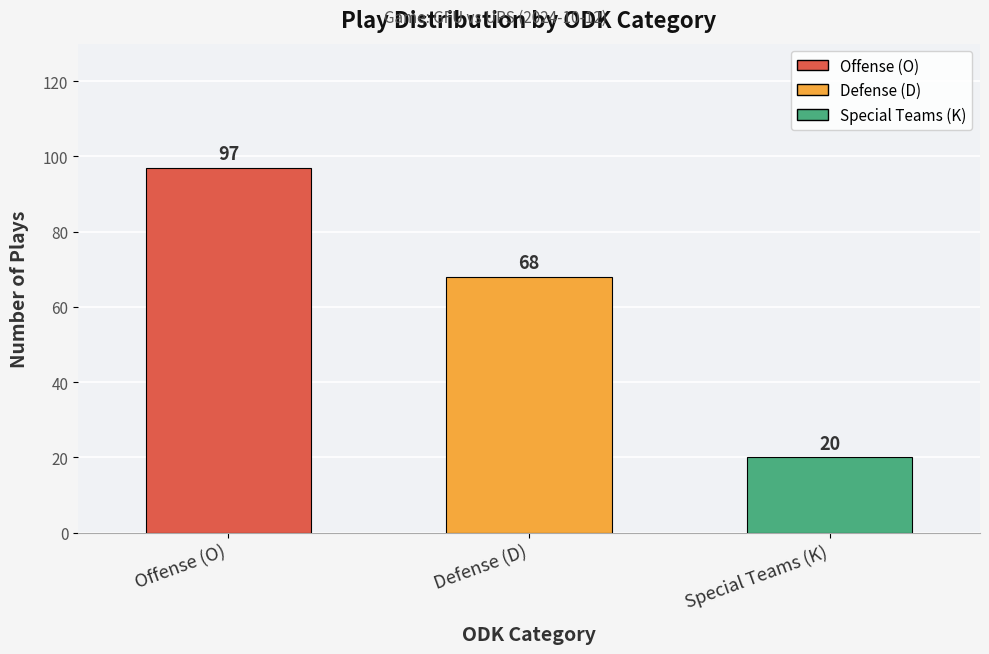

Reading left to right, list all the values displayed in this chart.

97	68	20